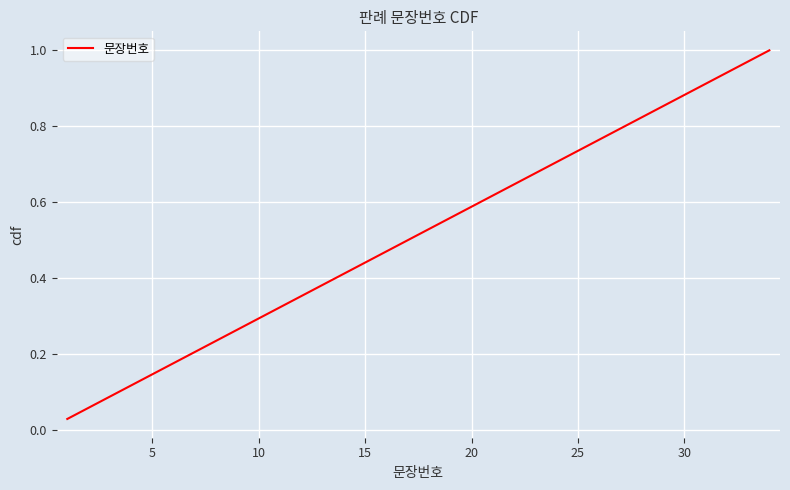

Is this an area chart (filled region under the line)?

No